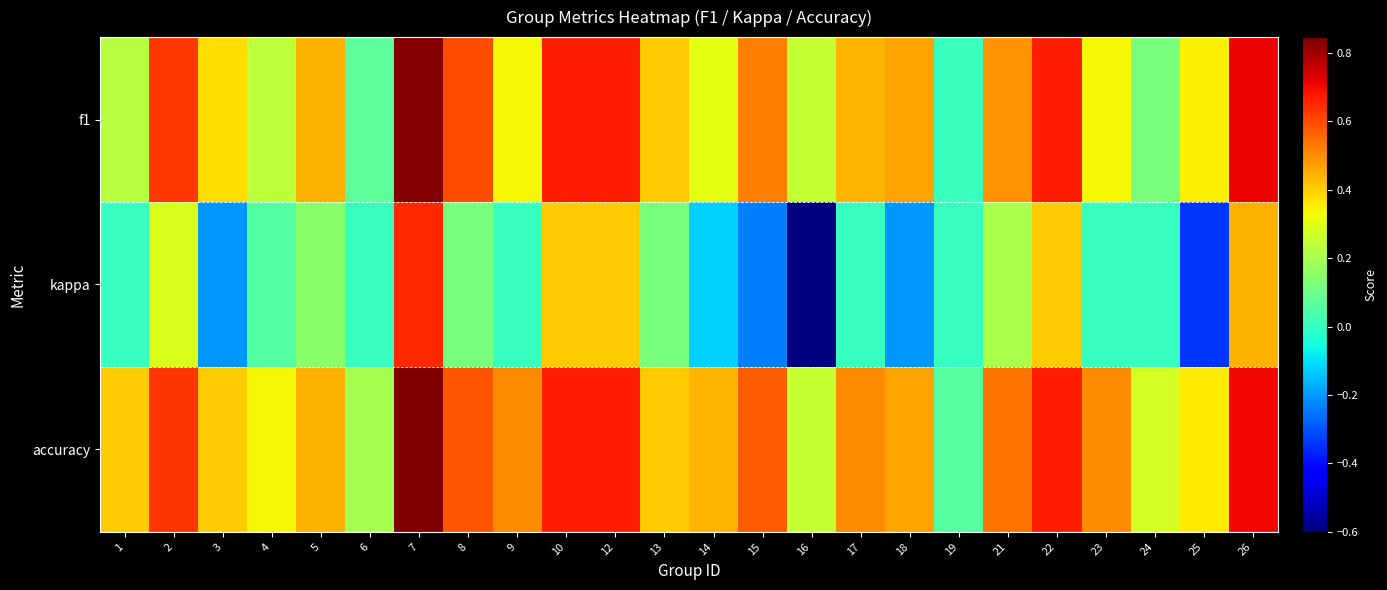

Which has a higher value, 22 or 15?

22